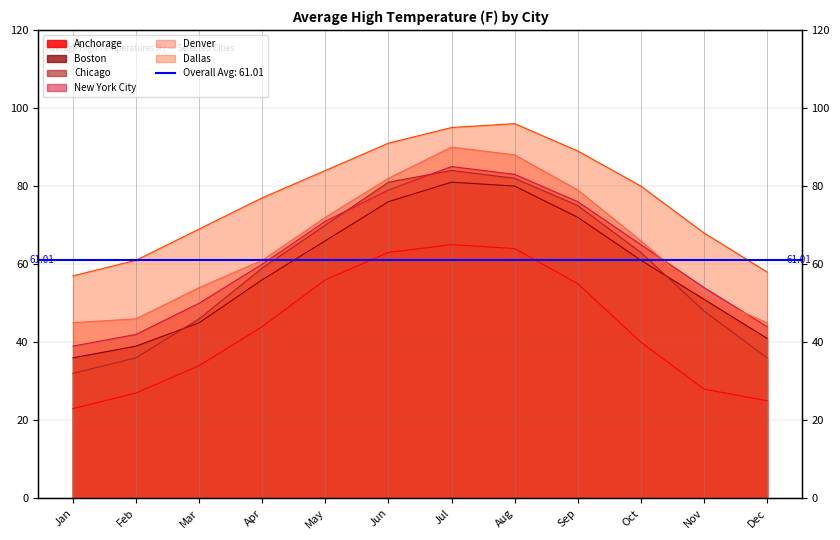

What is the difference between the New York City values at Feb and May?

29